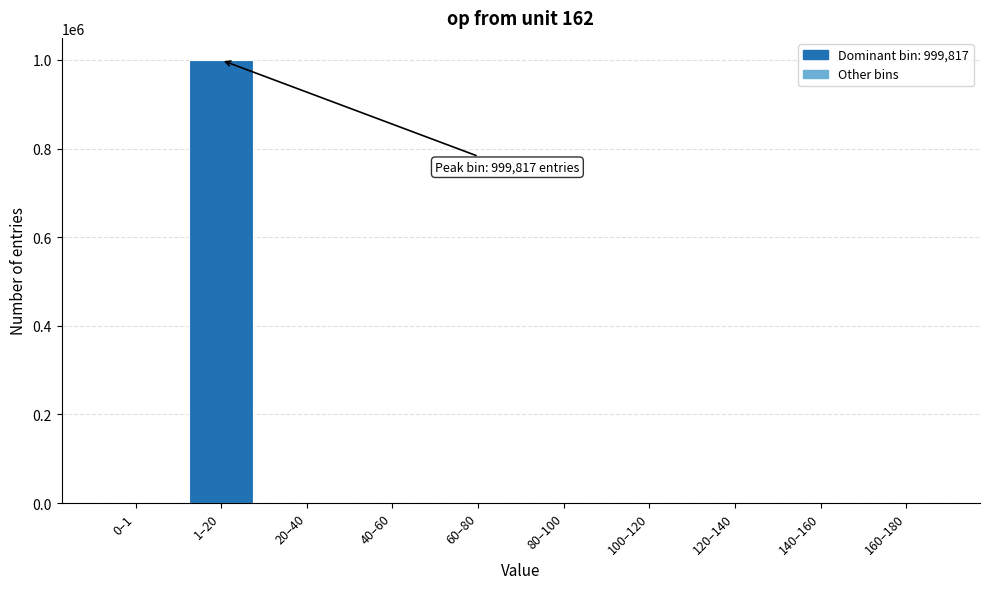

What is the maximum value shown in the chart?

999817